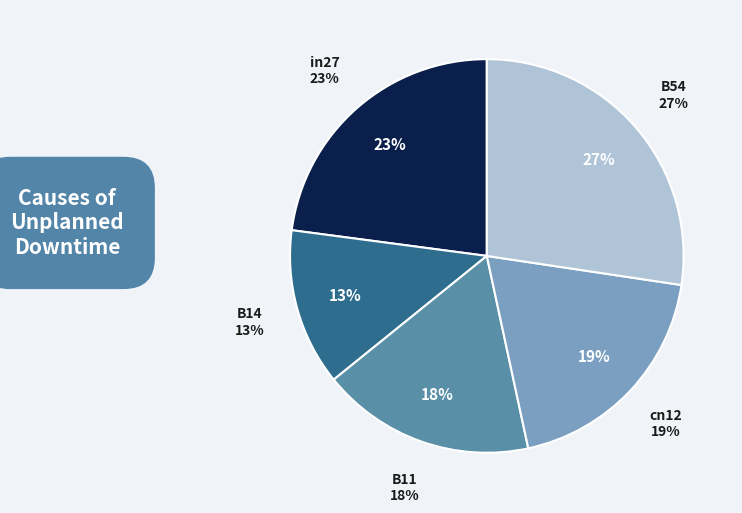

What portion of the pie excludes in27?

77.1%